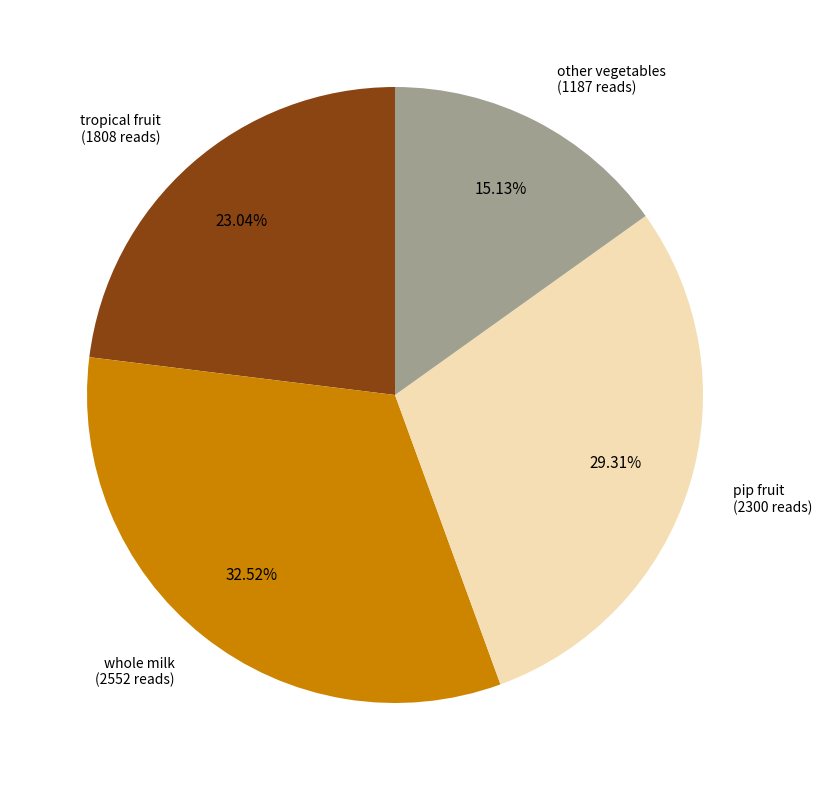

Is there a majority slice in this chart?

No